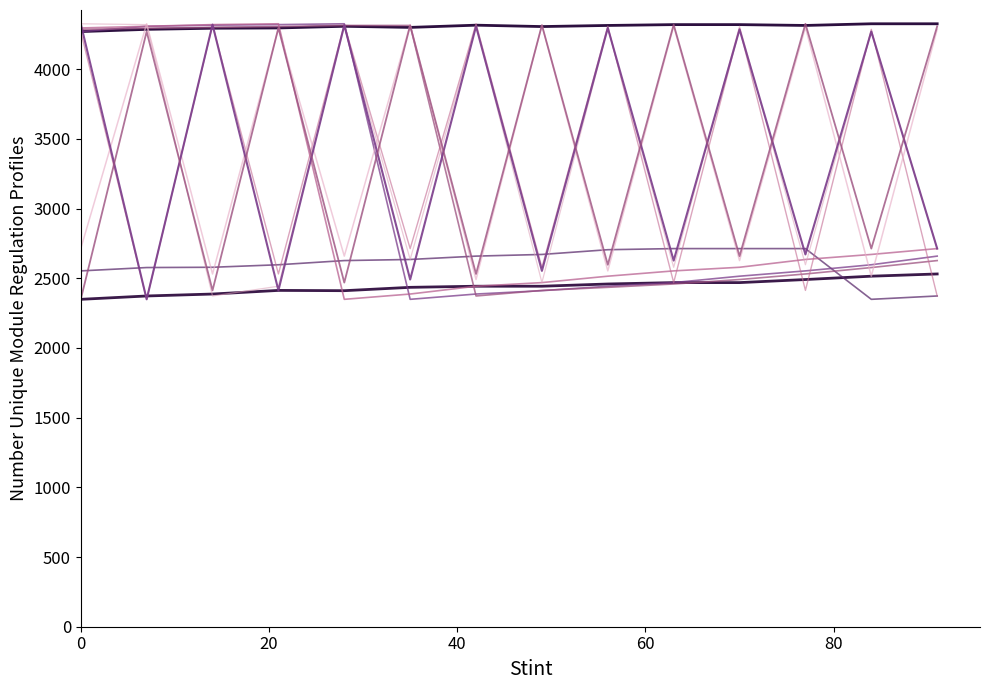

Does the chart display data point markers on the line(s)?

No